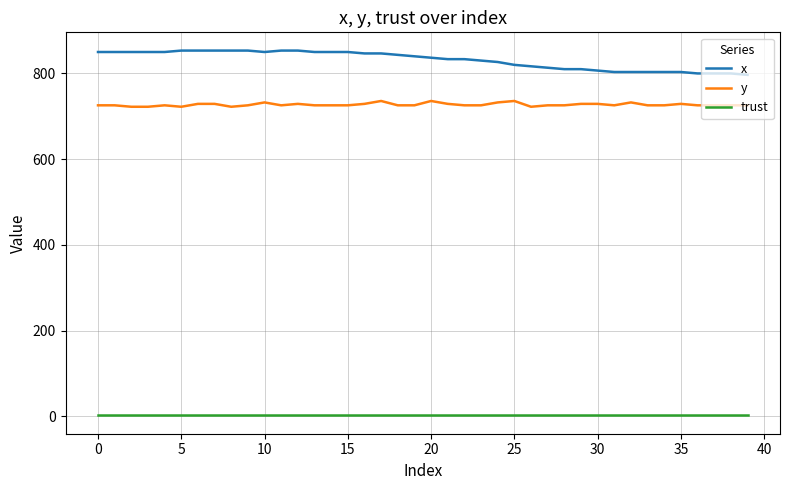

Rank the series by their maximum value, from lowest to highest.

trust, y, x